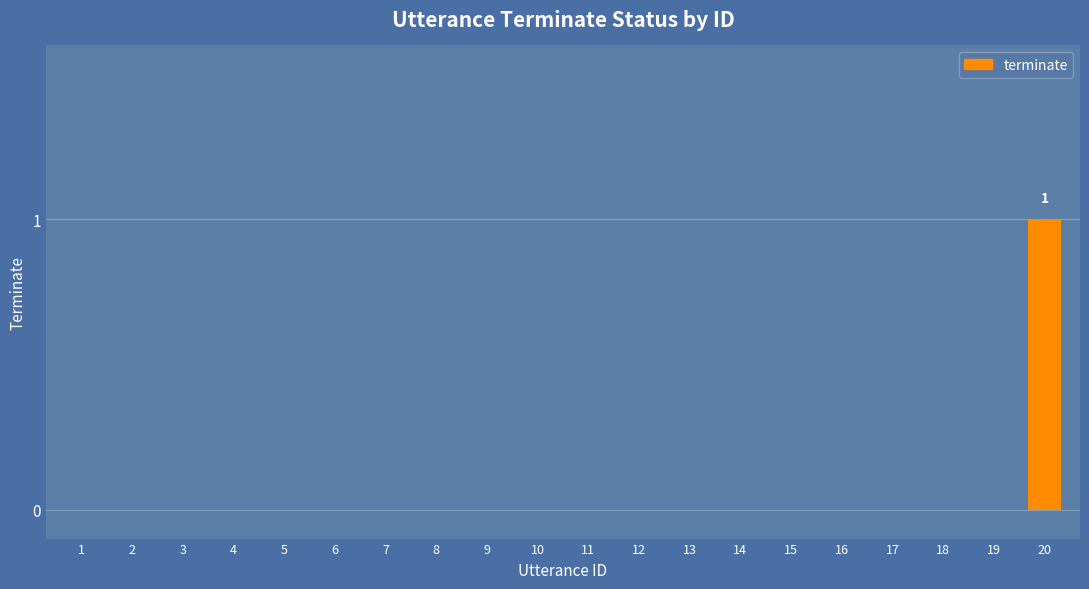

The chart shows a value of -1 at 3. True or false?

False